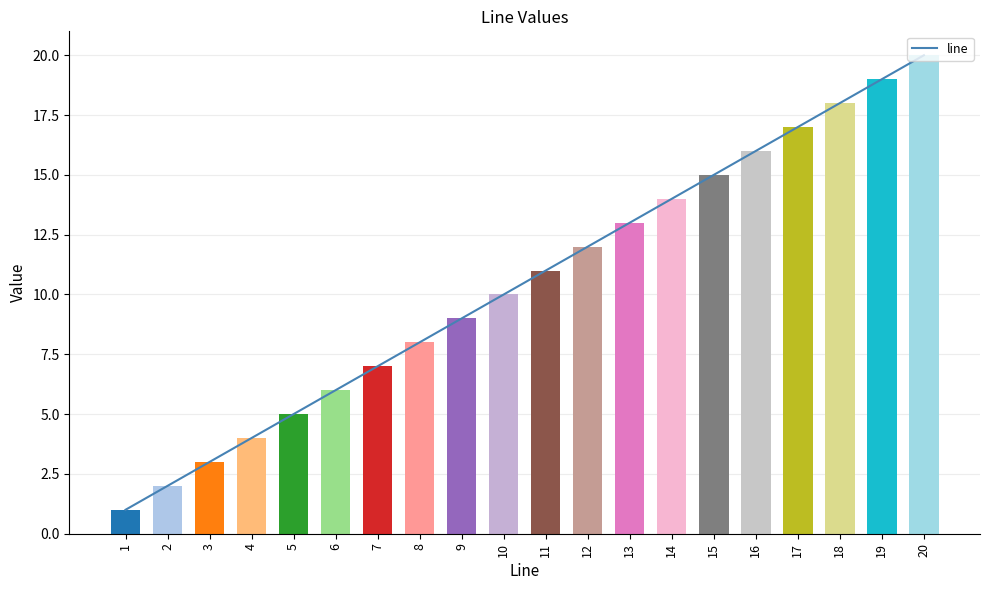

Is it true that the value at 1 is 1?

True